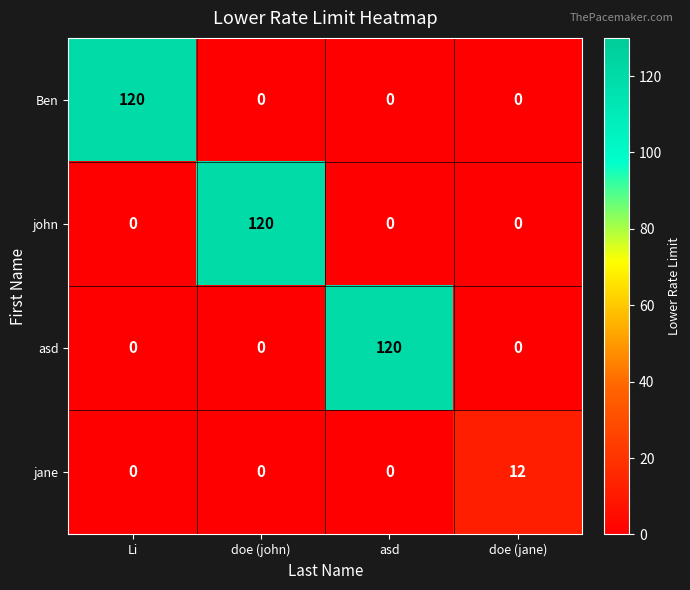

The value of Ben at doe (john) is 46. True or false?

False